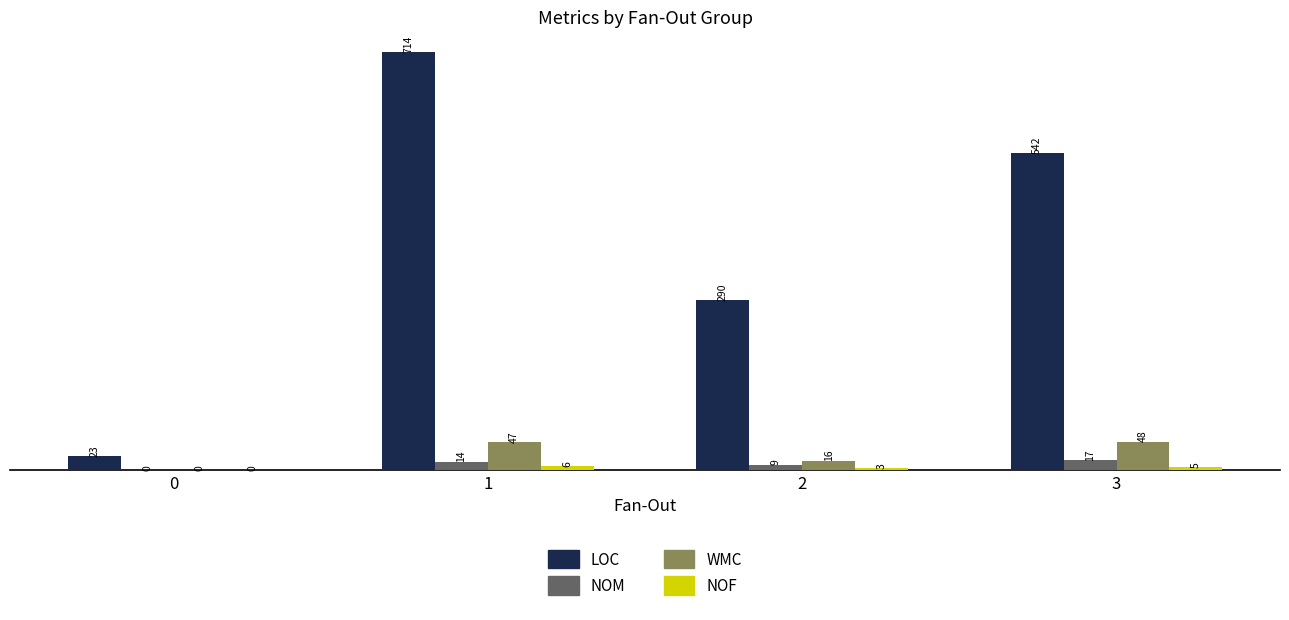

Read the WMC value at 1, to the nearest 5.

45